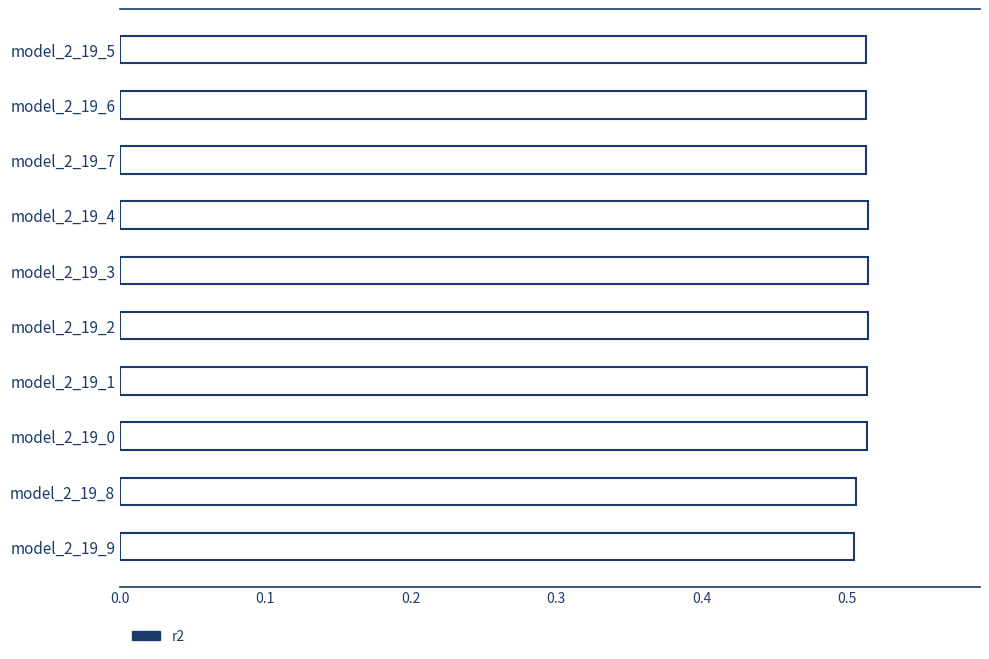

True or false: the data shows 0.5 at model_2_19_5.

True